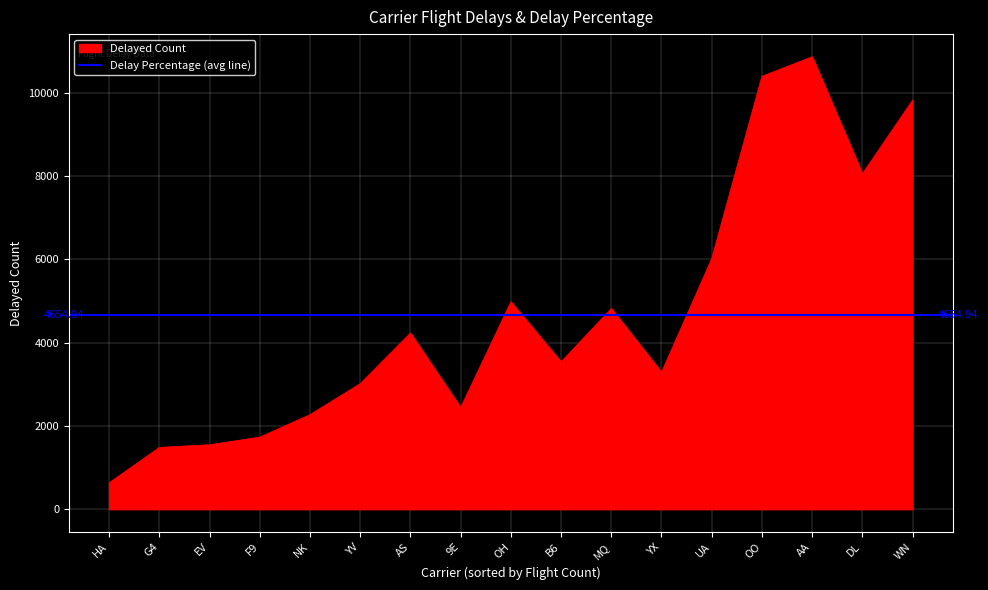

At which label does Delayed Count reach its minimum?

HA